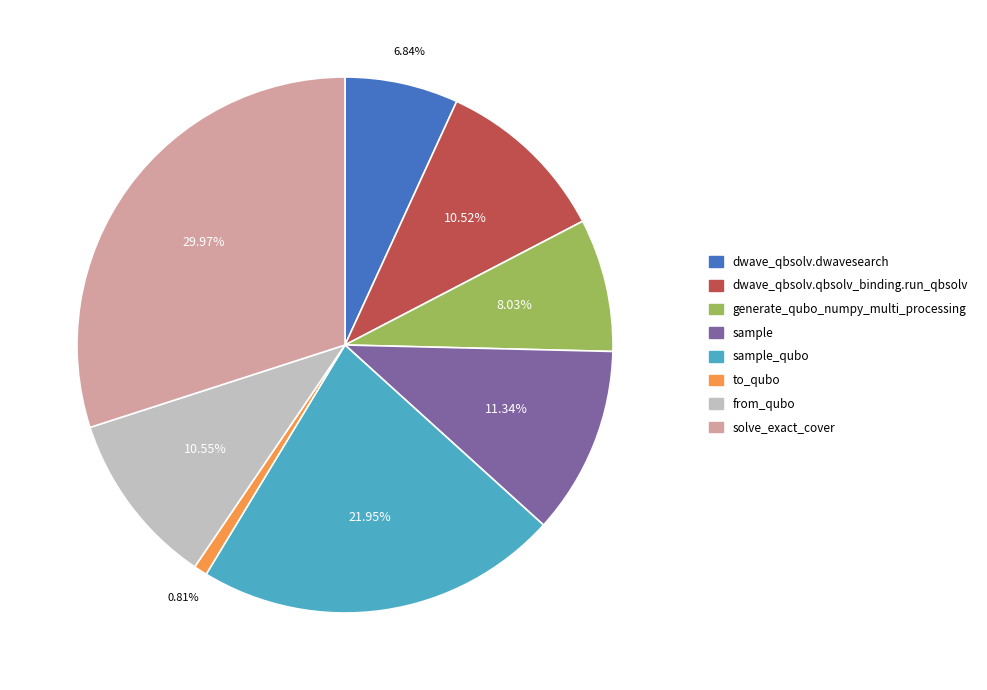

To the nearest percent, what is the combined percentage of sample_qubo and sample?

33%